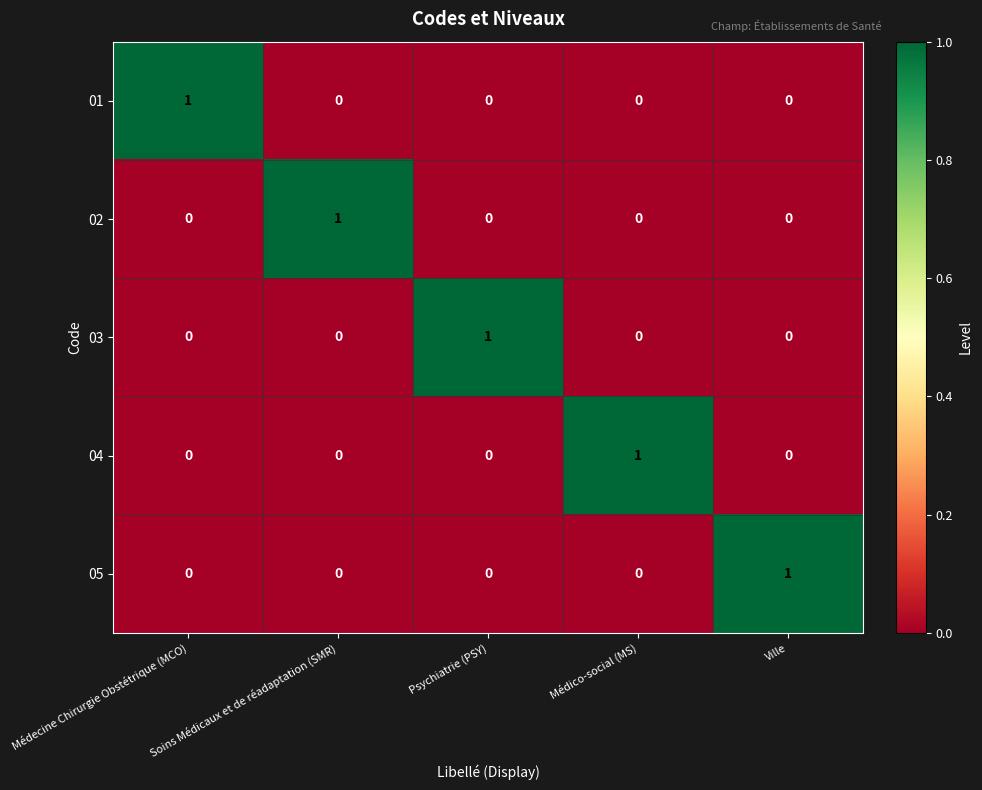

At how many categories does at least one series exceed 0?

5